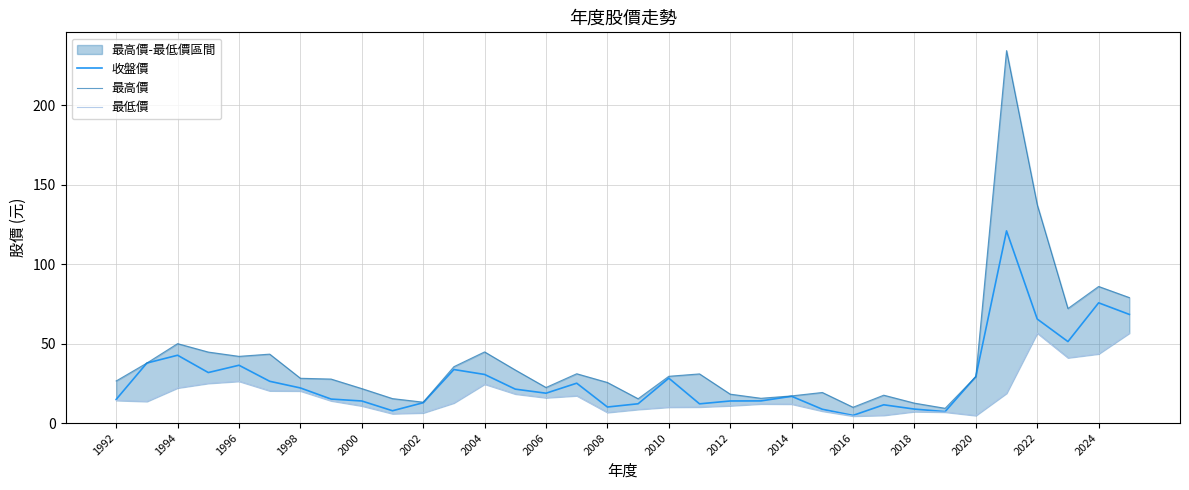

True or false: 最高價 and 最低價 intersect in this chart.

False